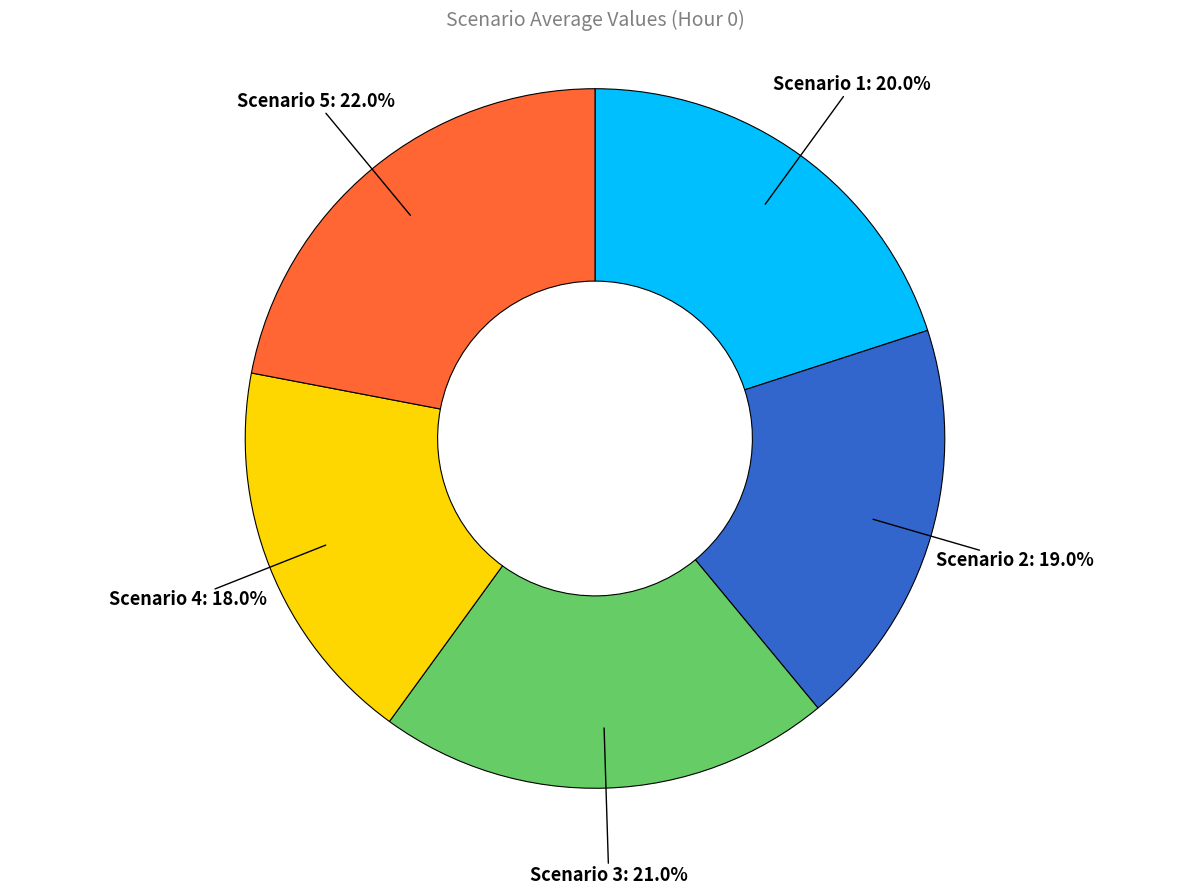

Is there any slice that represents more than half of the pie?

No